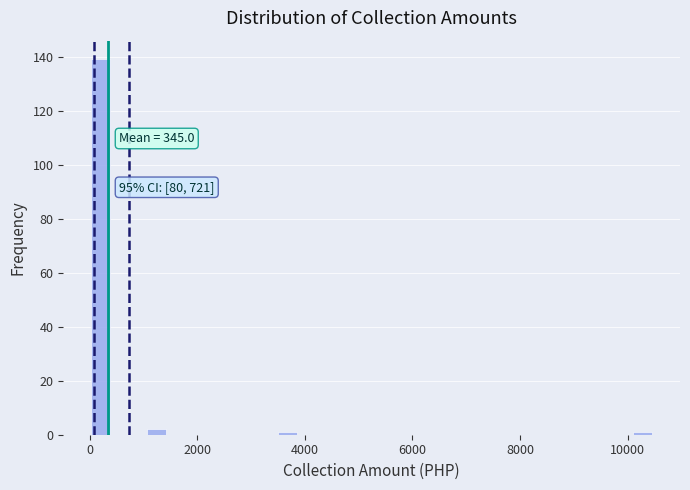

Around what value on the x-axis is the tallest bar? Give the approximate position of its centre, as read against the axis.

200